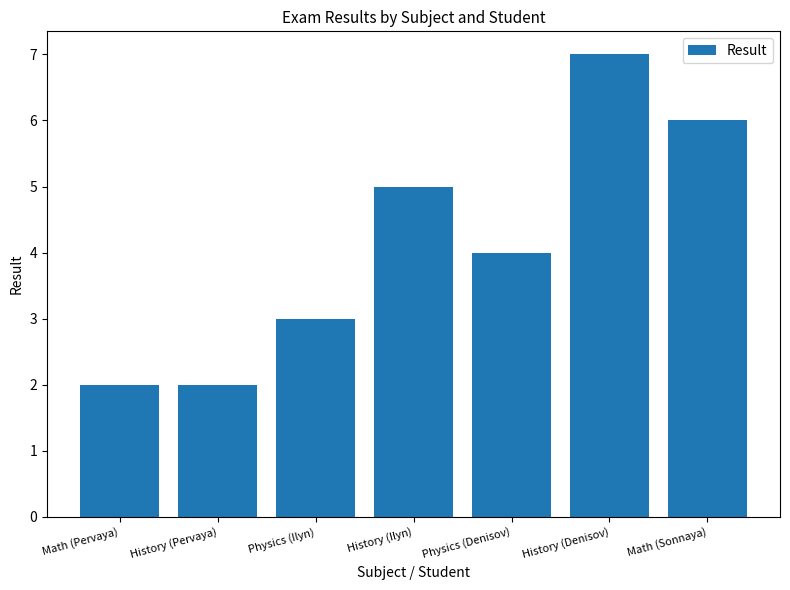

How many values are below 4?

3